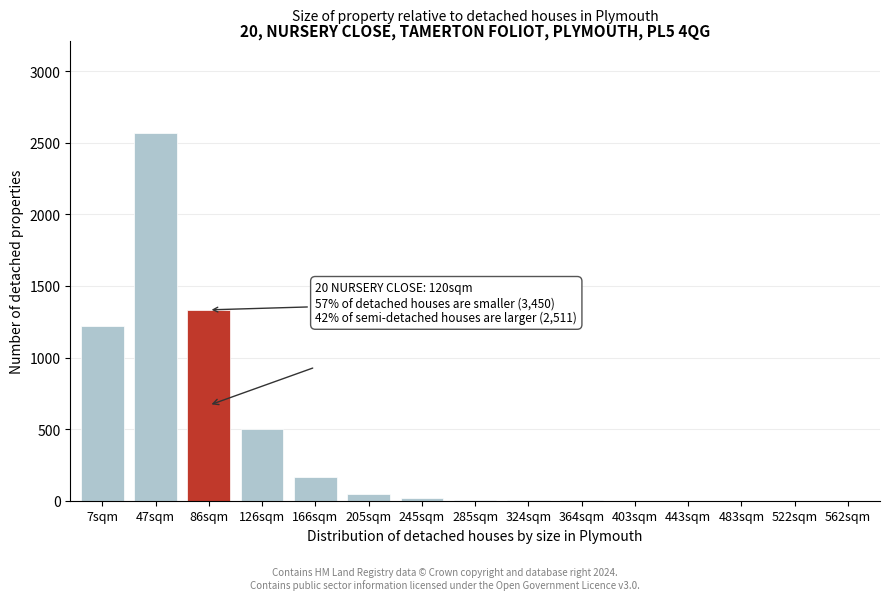

The value at 483sqm is 0. True or false?

True